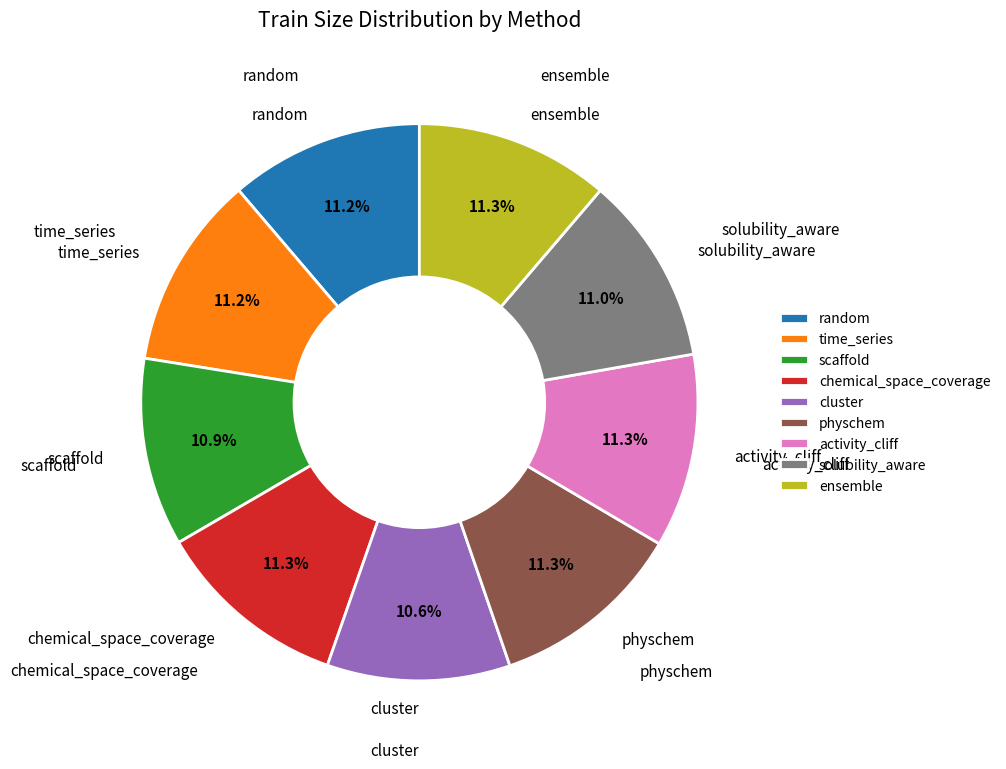

To the nearest percent, what is the combined percentage of solubility_aware and random?

22%